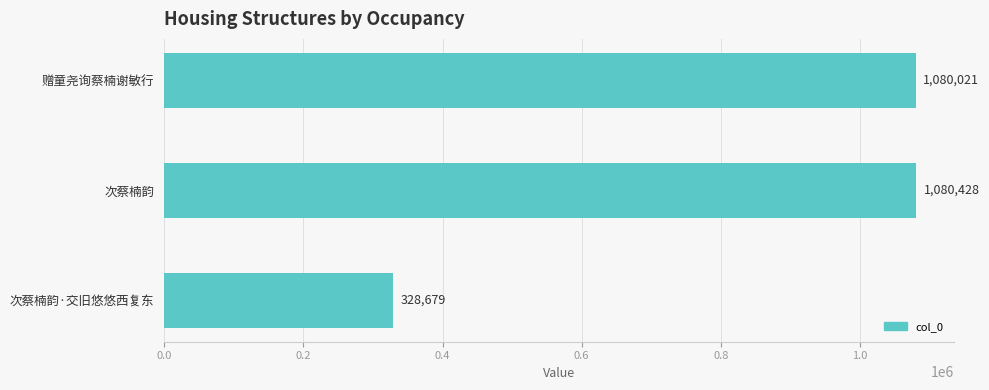

Are the bars grouped side by side (vs. stacked)?

No